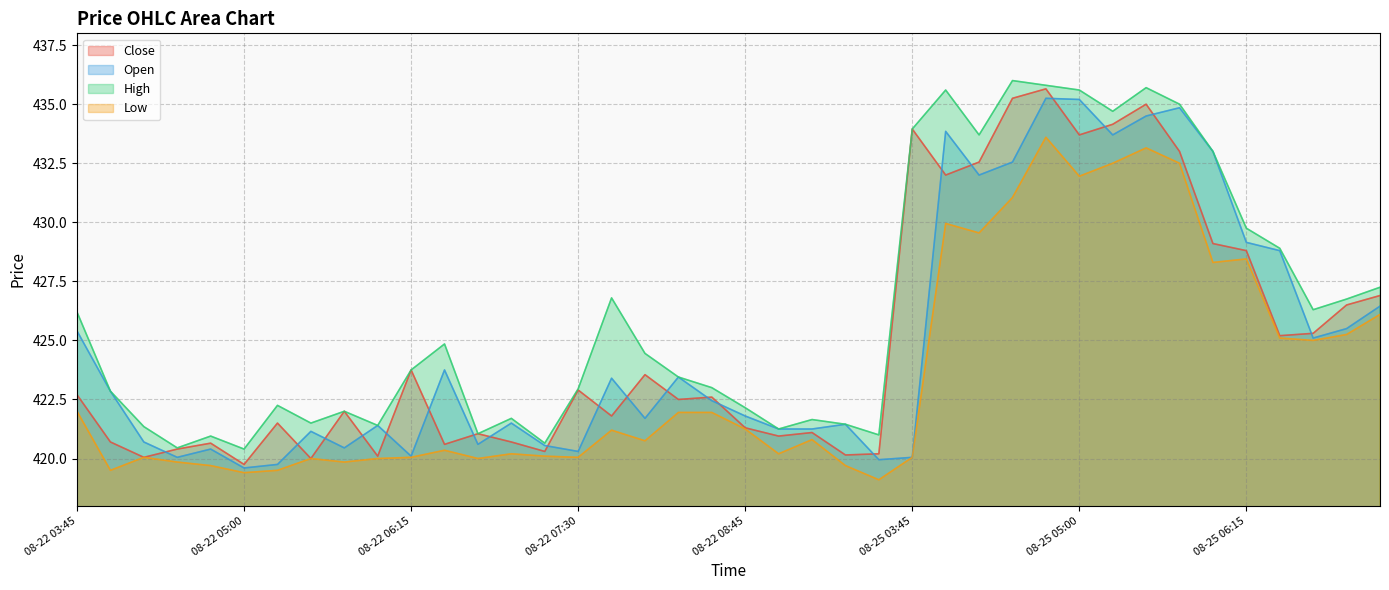

True or false: Low and Close intersect in this chart.

False